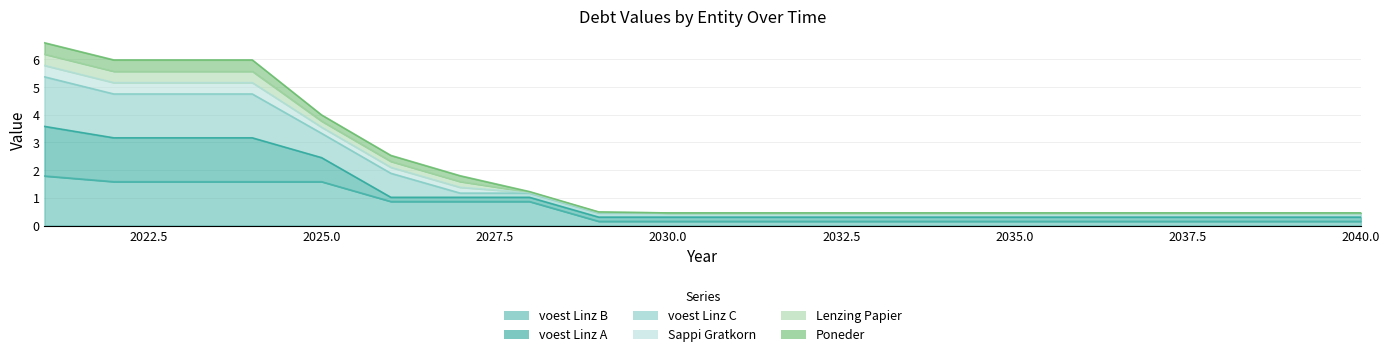

Does the chart have visible grid lines?

Yes